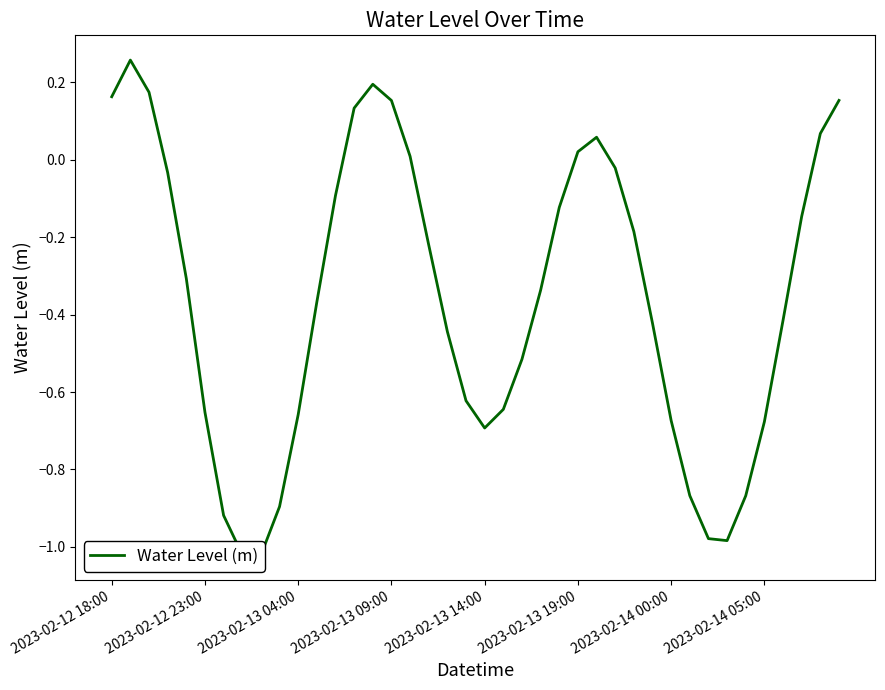

Reading left to right, what are all the values shown in this chart?

0.2	0.3	0.2	-0.0	-0.3	-0.7	-0.9	-1.0	-1.0	-0.9	-0.7	-0.4	-0.1	0.1	0.2	0.2	0.0	-0.2	-0.4	-0.6	-0.7	-0.6	-0.5	-0.3	-0.1	0.0	0.1	-0.0	-0.2	-0.4	-0.7	-0.9	-1.0	-1.0	-0.9	-0.7	-0.4	-0.1	0.1	0.2